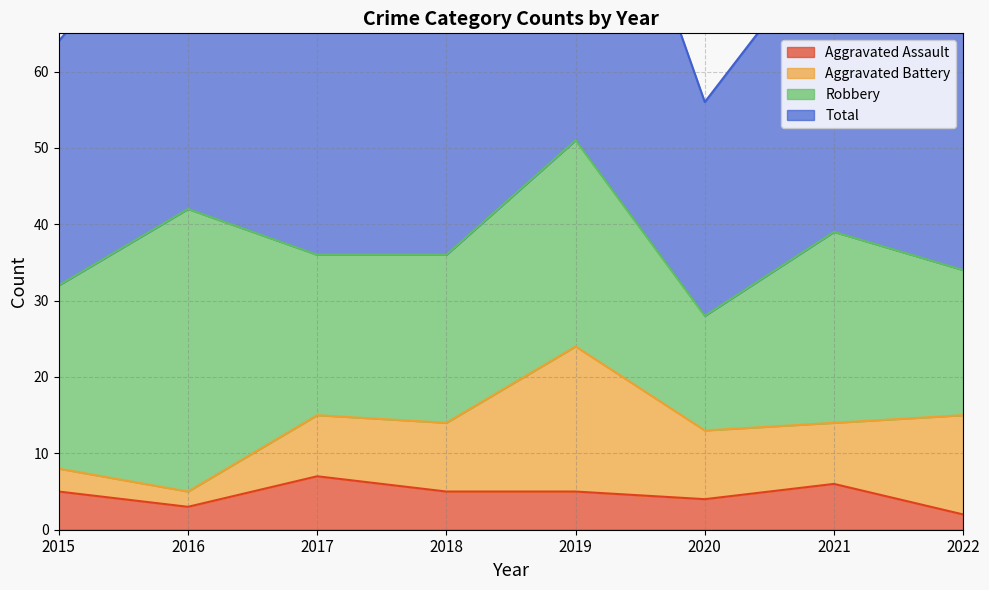

In Total, how many points are lower than both neighbors (excluding endpoints)?

2